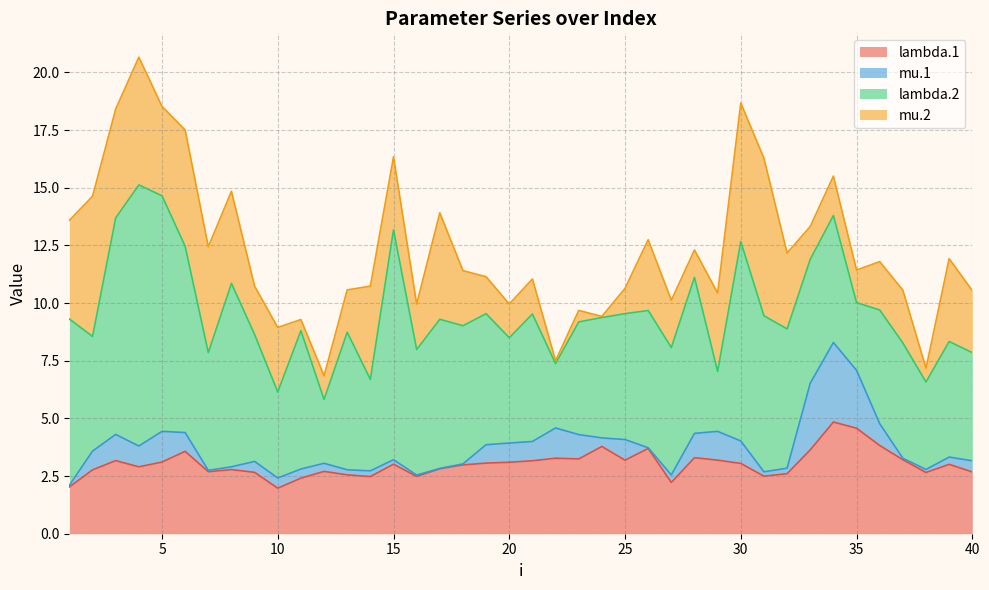

What is the difference between the lambda.2 values at 8 and 3?

1.4